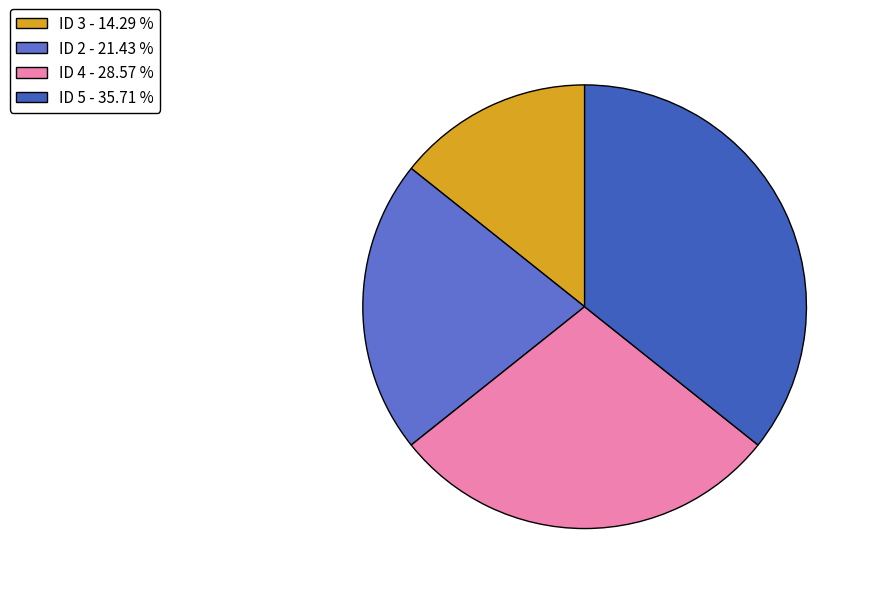

Count the number of slices in the pie.

4